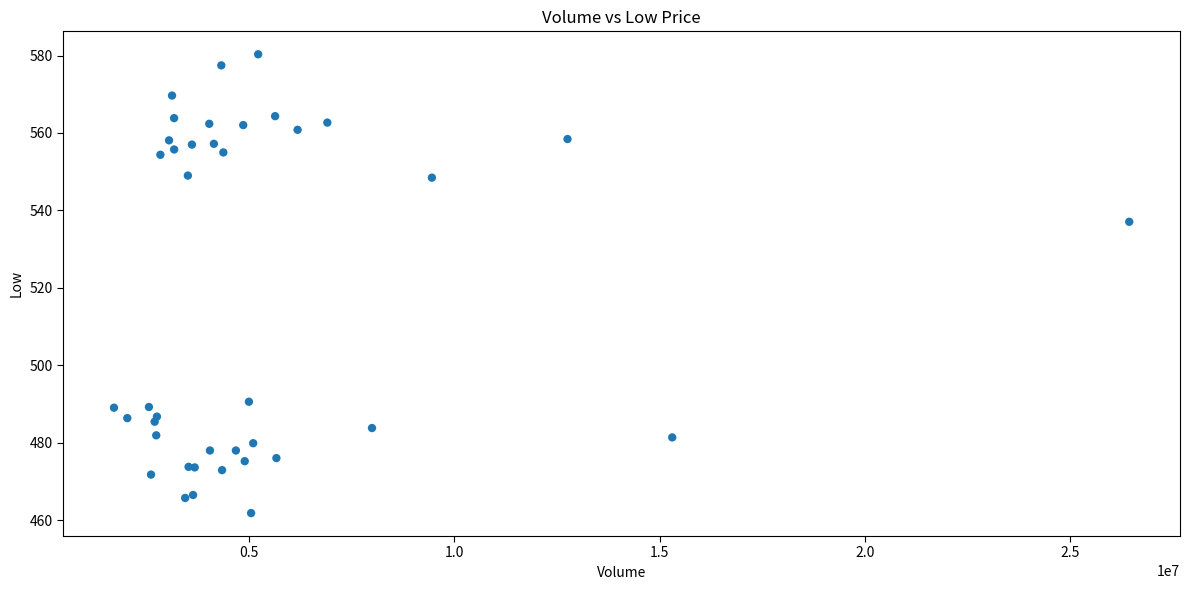

What Y value in the scatter plot is closest to 521?

537.1